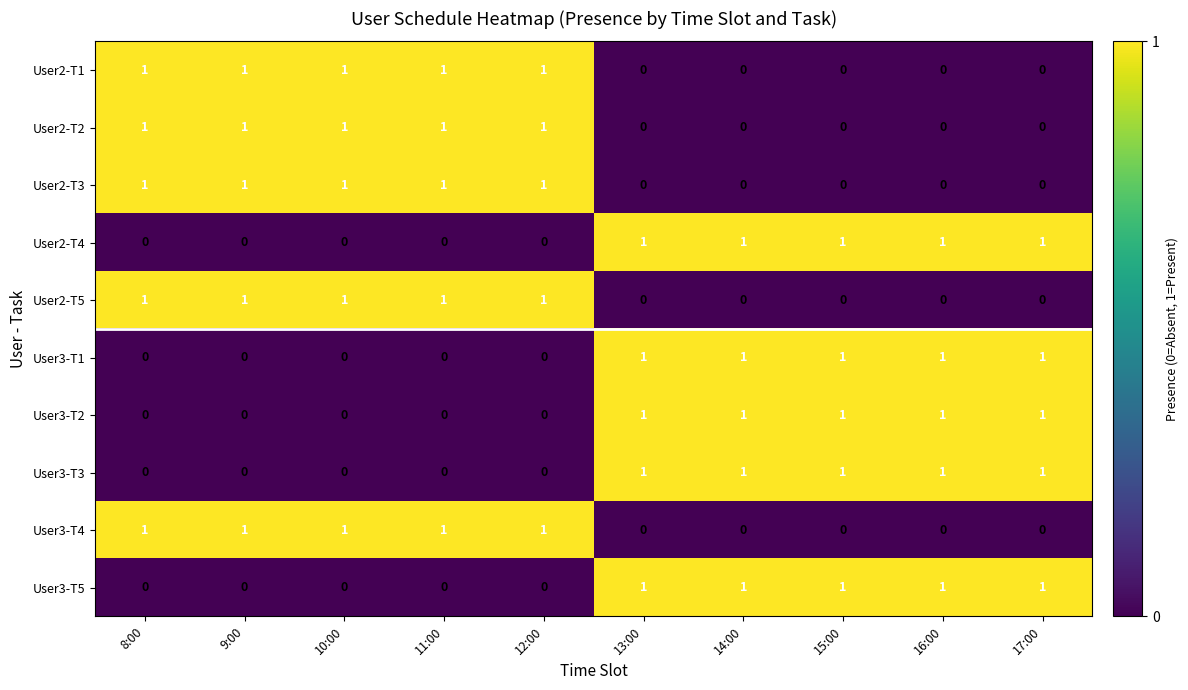

The User3-T5 series shows 1 at 16:00. True or false?

True